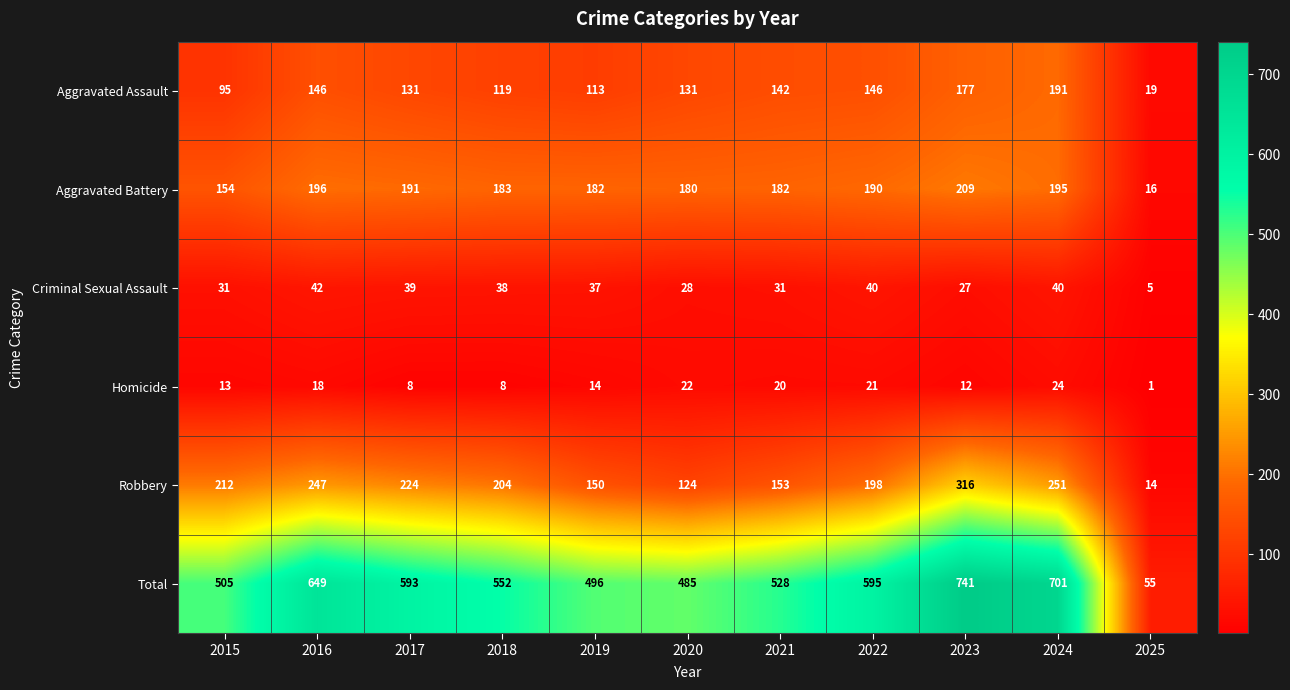

Rank the categories by Total value from lowest to highest.

2025, 2020, 2019, 2015, 2021, 2018, 2017, 2022, 2016, 2024, 2023